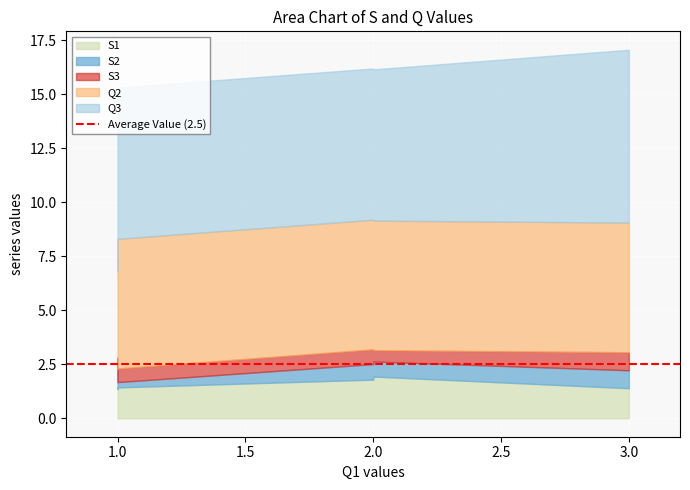

Where is S3 nearest to the value 0?

2